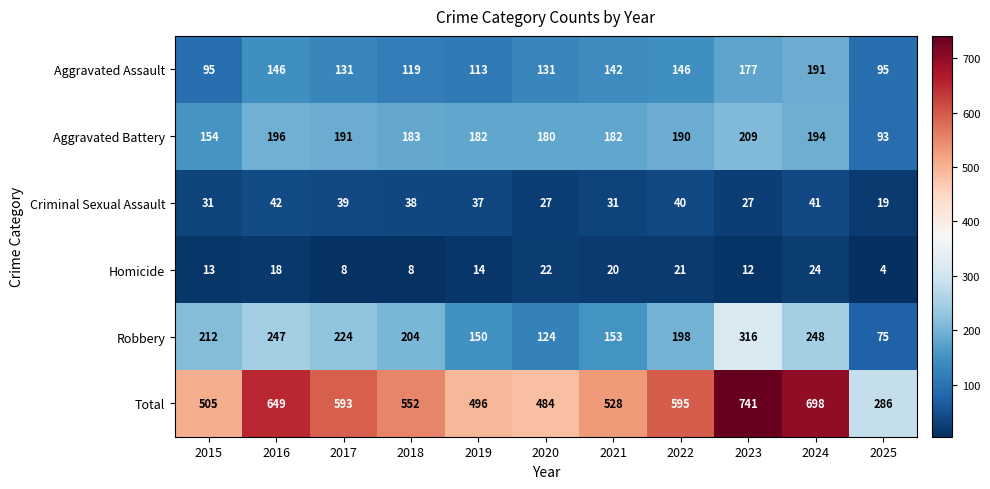

What is the sum of all Criminal Sexual Assault values?

372